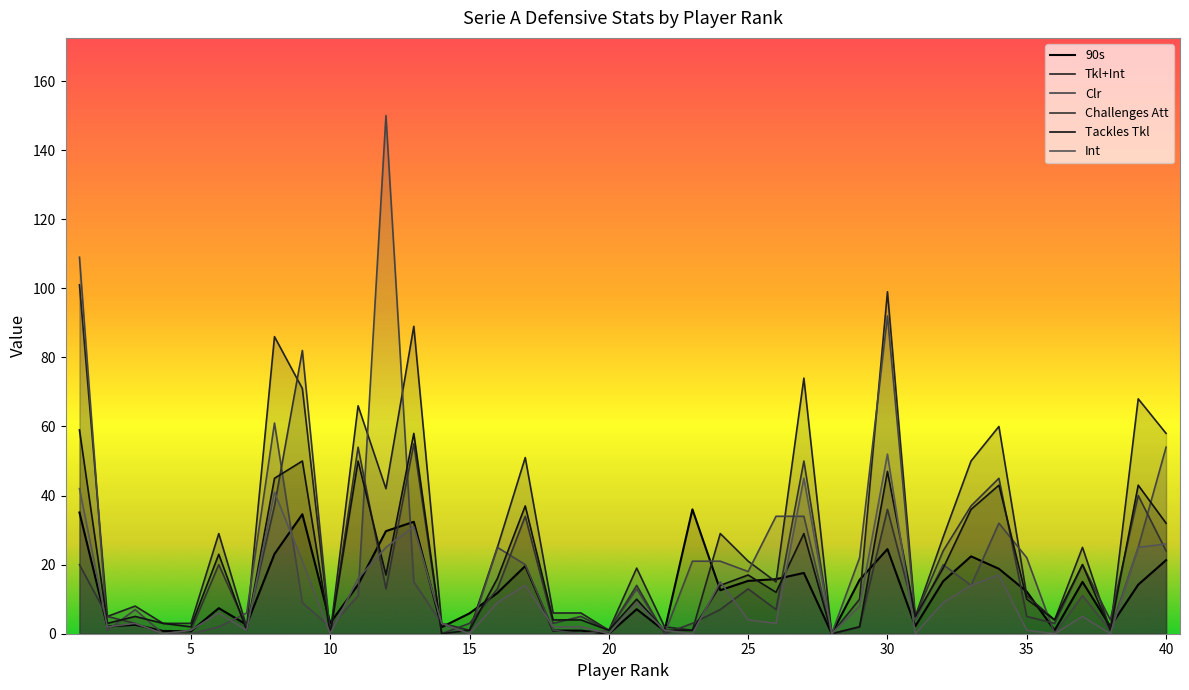

Which series ends up on top after the final intersection of 90s and Int?

Int